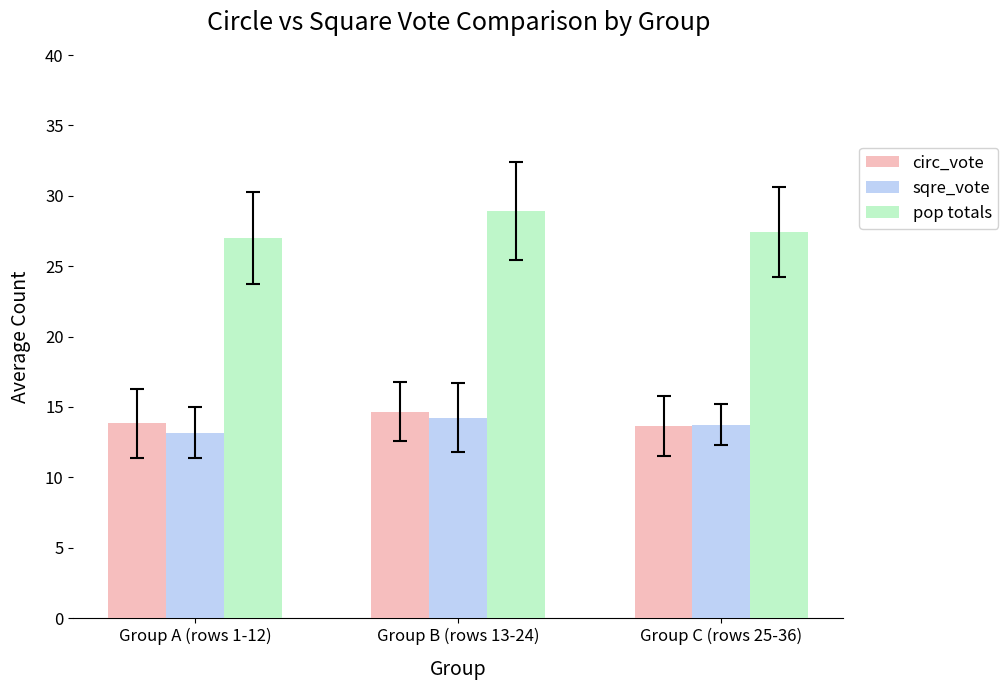

What position from the left is Group C (rows 25-36)?

3